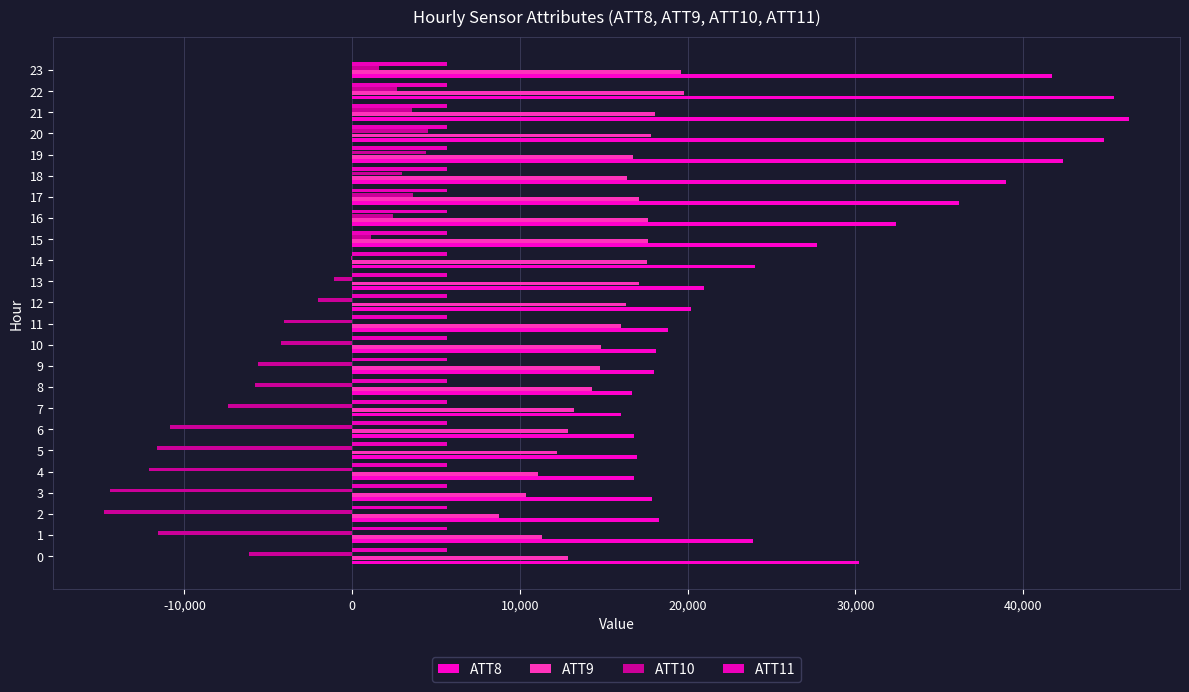

Is the value of ATT9 at 17 greater than the value of ATT8 at 14?

No